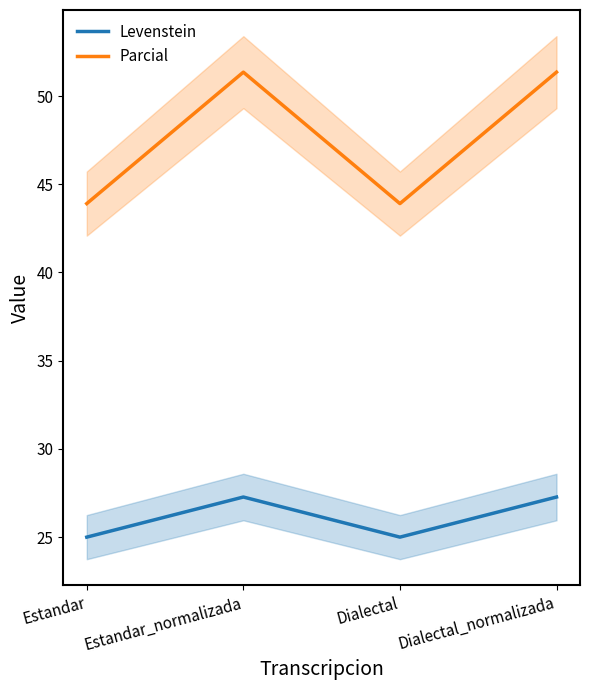

At which label is Parcial closest to 47?

Estandar